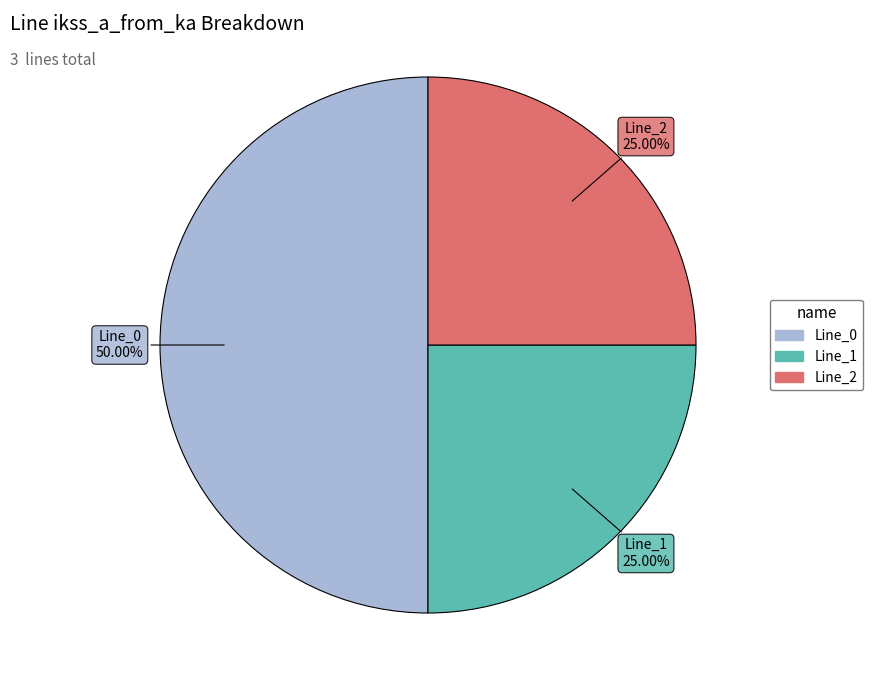

Count the number of slices in the pie.

3